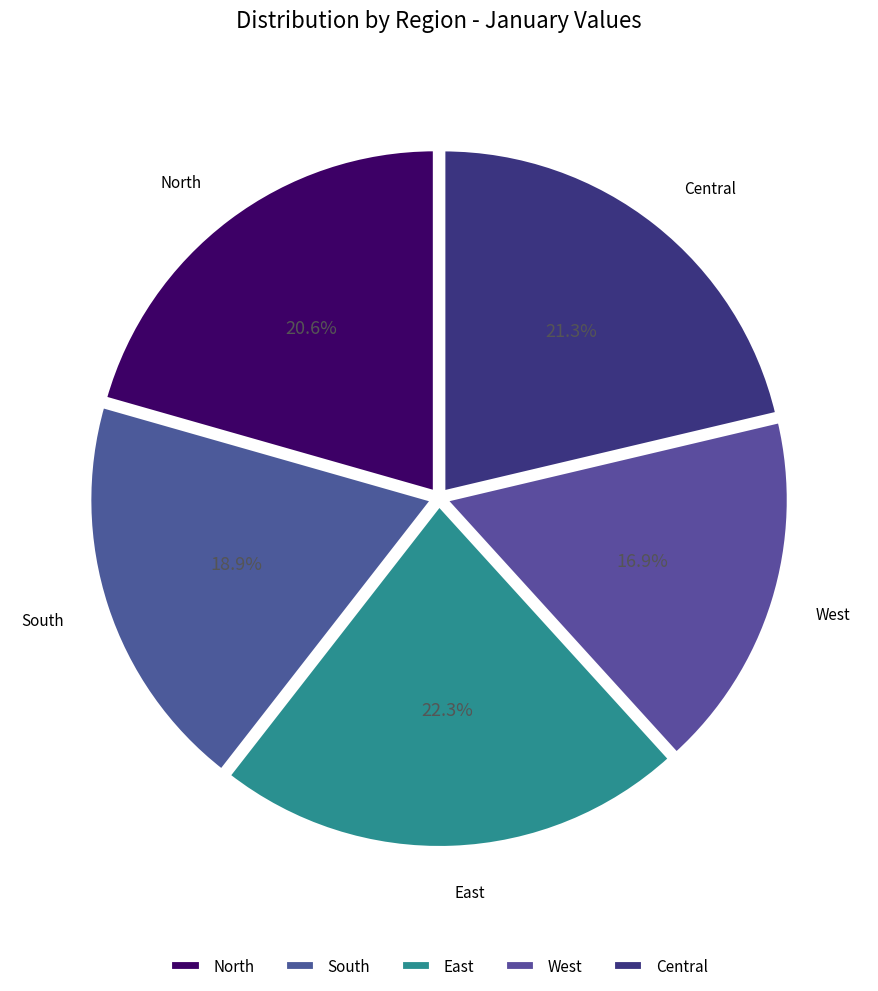

Which slice is the smallest?

West